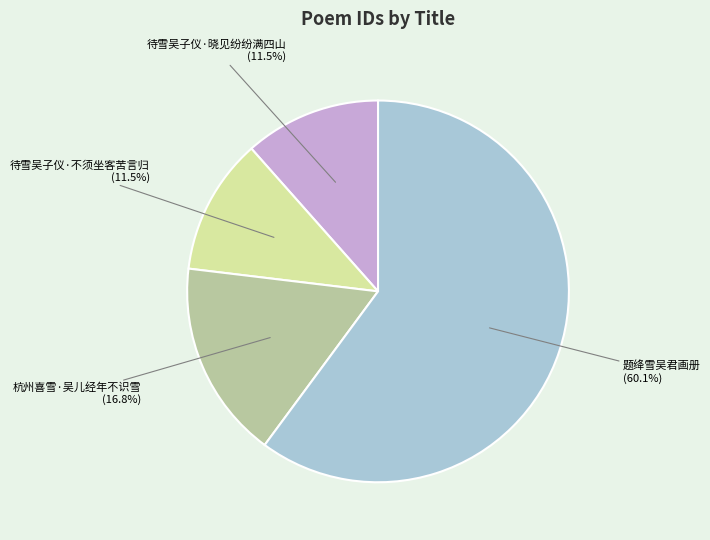

How many segments does this pie chart have?

4